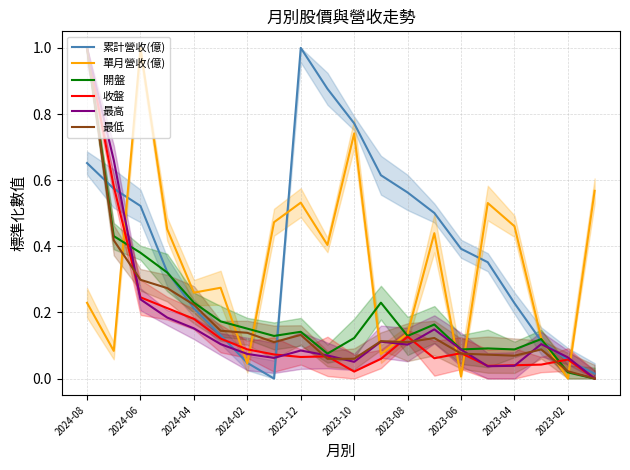

What is the maximum value for 累計營收(億)?

1.0